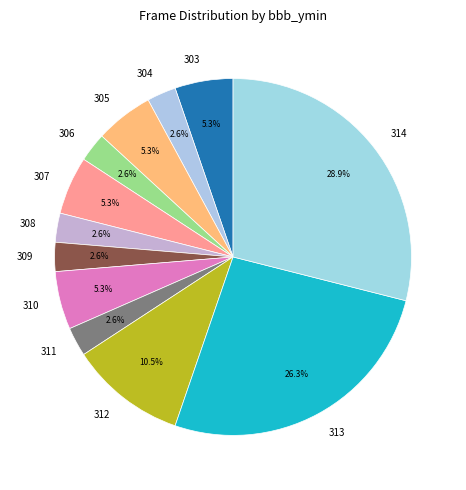

What portion of the pie excludes 304?

97.4%